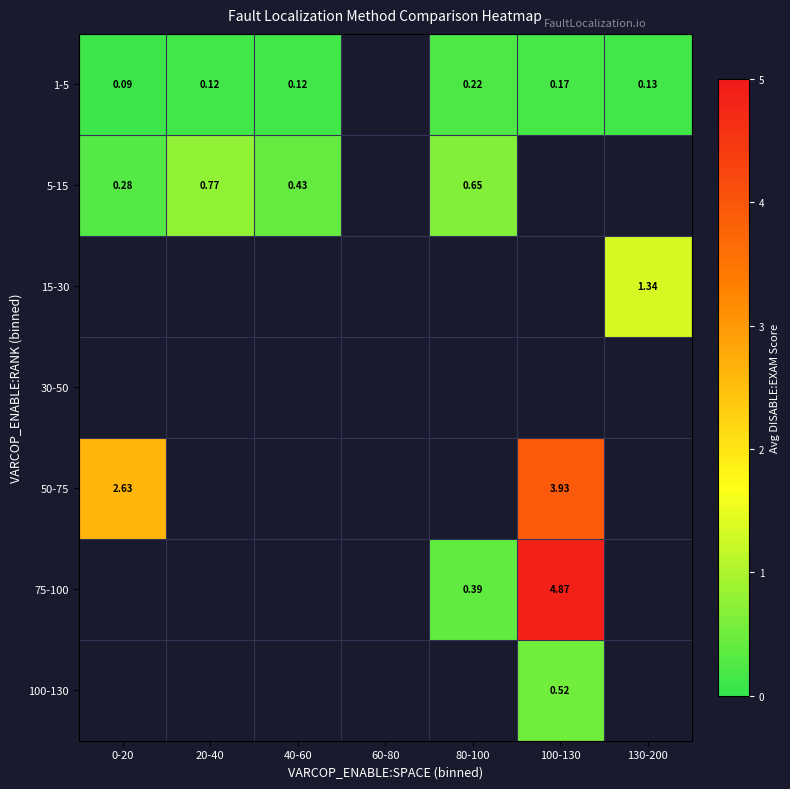

Is it true that 5-15 equals 0.3 at 0-20?

True